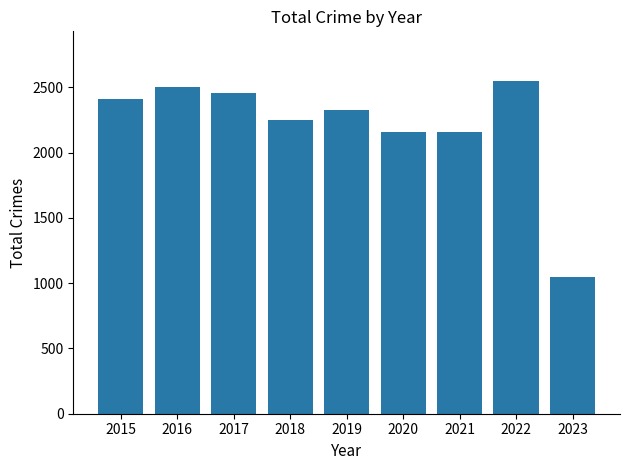

How many bars are there in total?

9